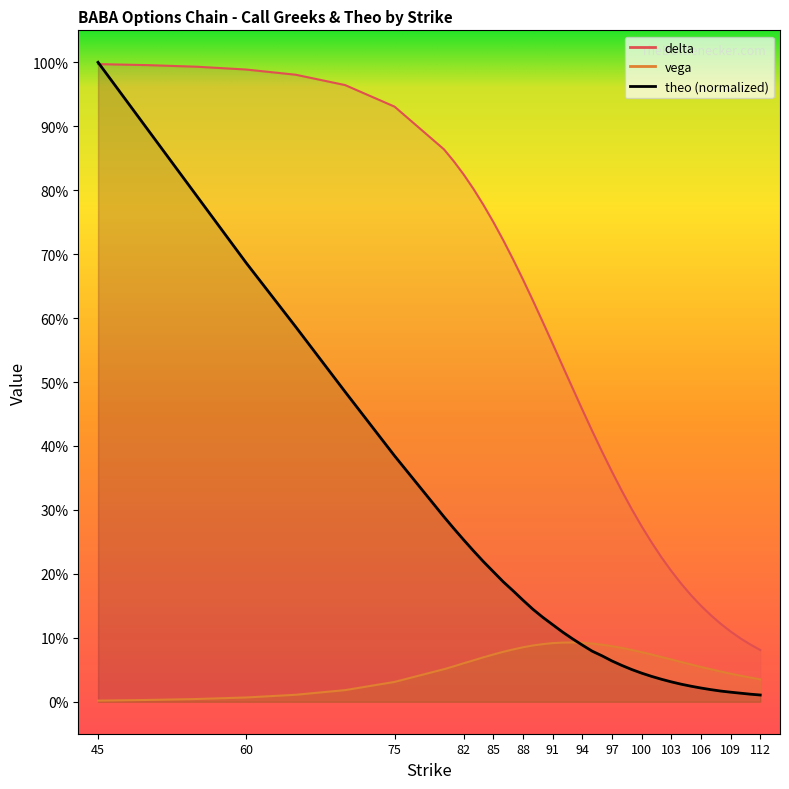

How many series are shown in this chart?

3